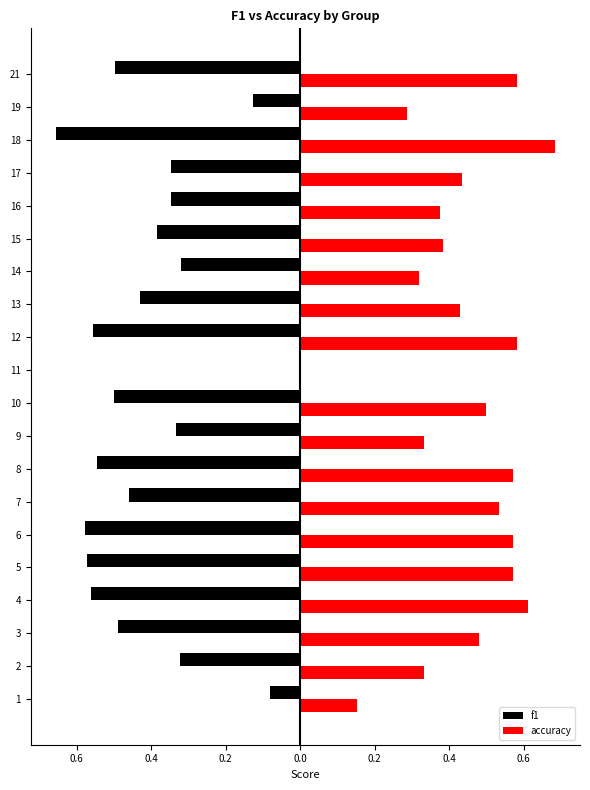

What is the average value of the accuracy series?

0.4